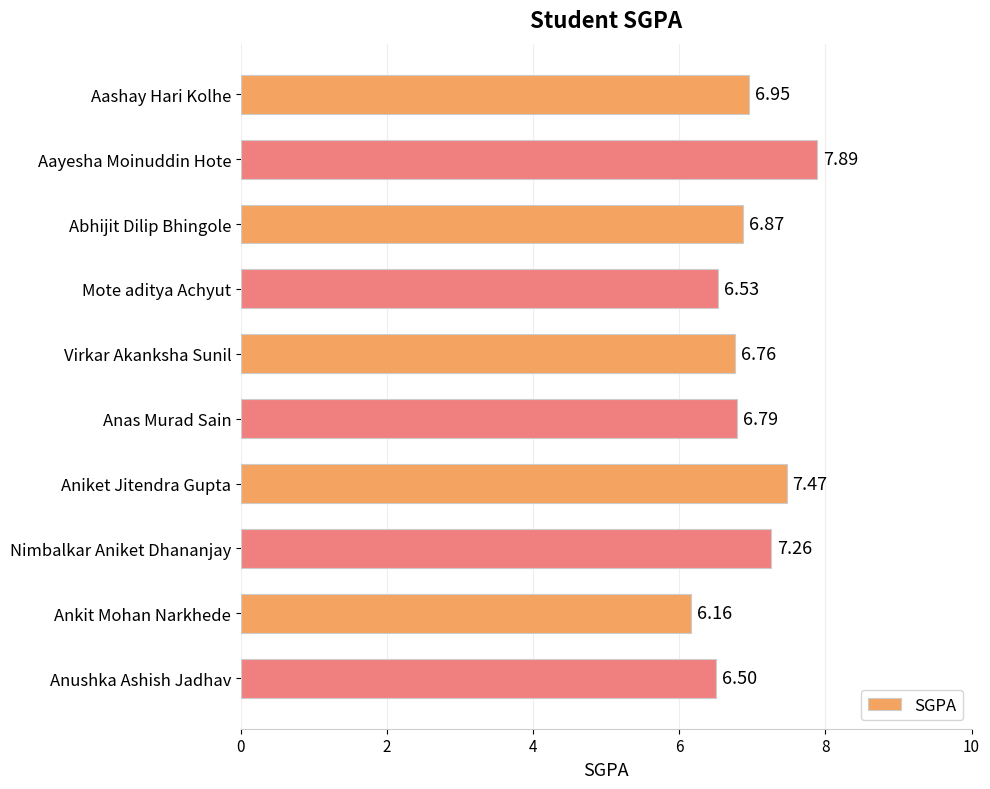

What is the label of the 5th bar from the top?

Virkar Akanksha Sunil